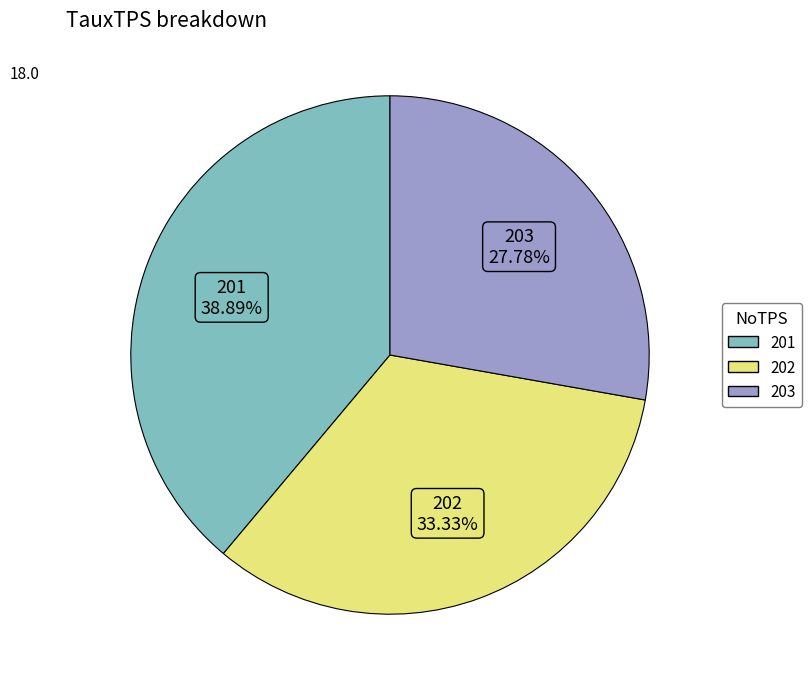

Do 202 and 201 together represent more than half of the pie?

Yes